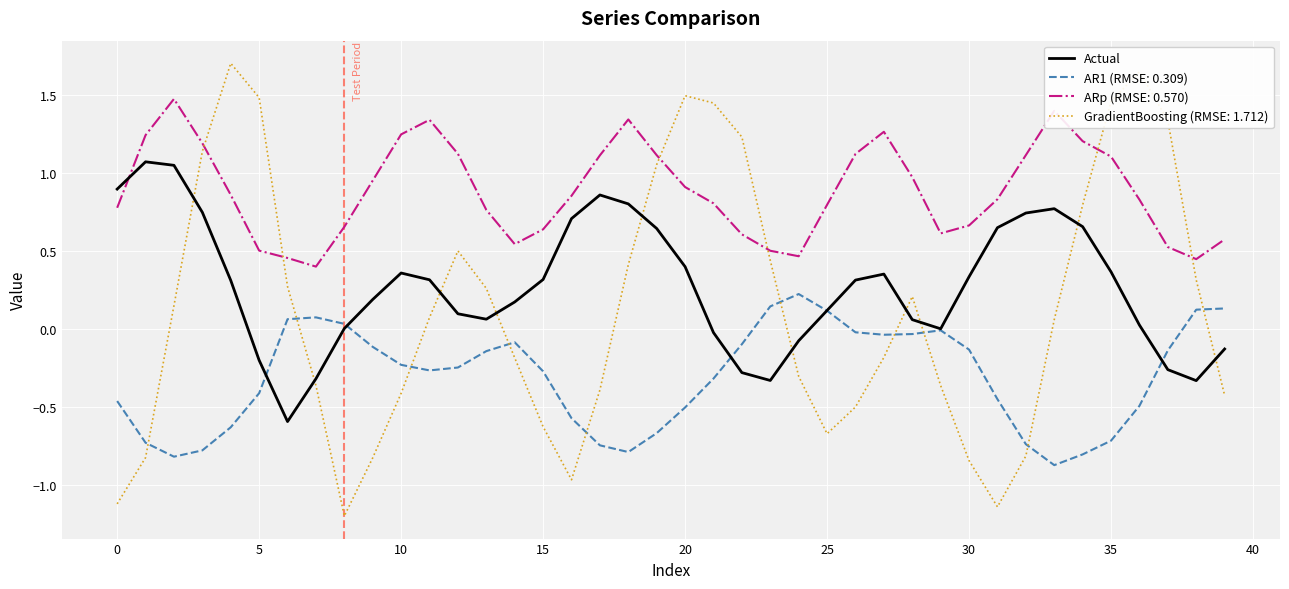

List the series in order of their peak value, lowest first.

AR1 (RMSE: 0.309), Actual, ARp (RMSE: 0.570), GradientBoosting (RMSE: 1.712)